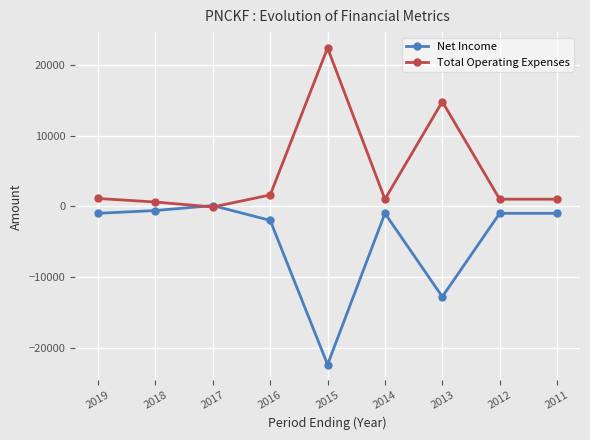

At 2011, list the series in order from largest to smallest.

Total Operating Expenses, Net Income